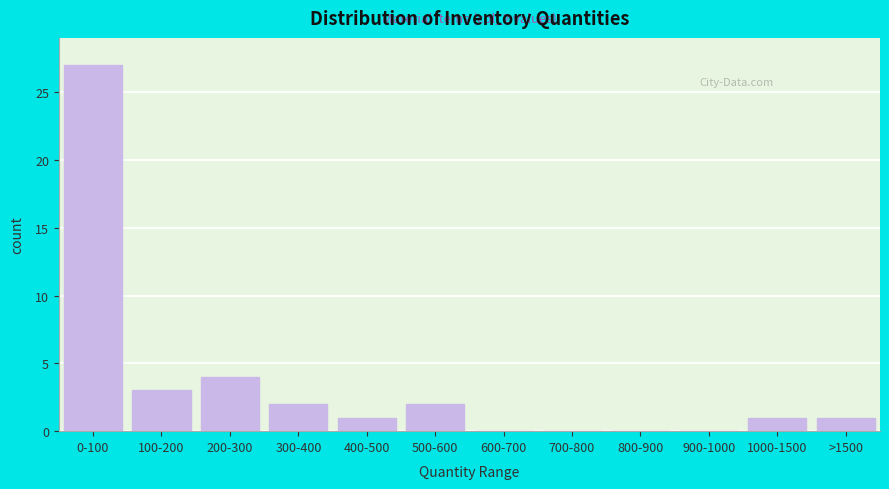

Reading left to right, extract all data points from this chart.

0-100=27	100-200=3	200-300=4	300-400=2	400-500=1	500-600=2	600-700=0	700-800=0	800-900=0	900-1000=0	1000-1500=1	>1500=1